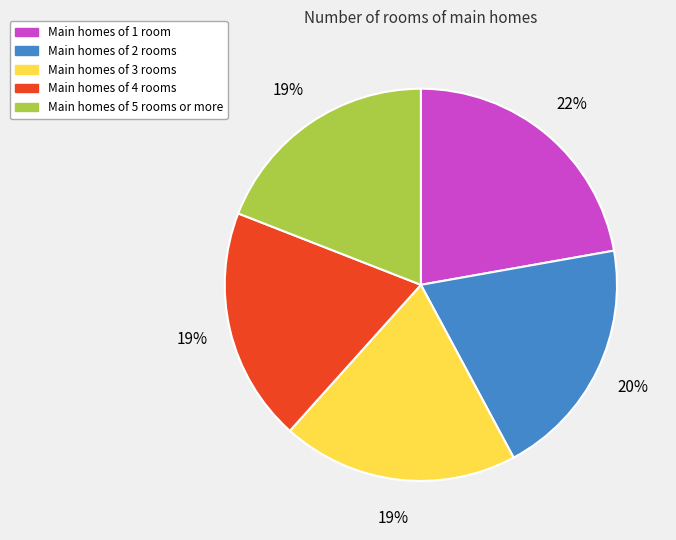

What is the largest slice in the pie chart?

Main homes of 1 room